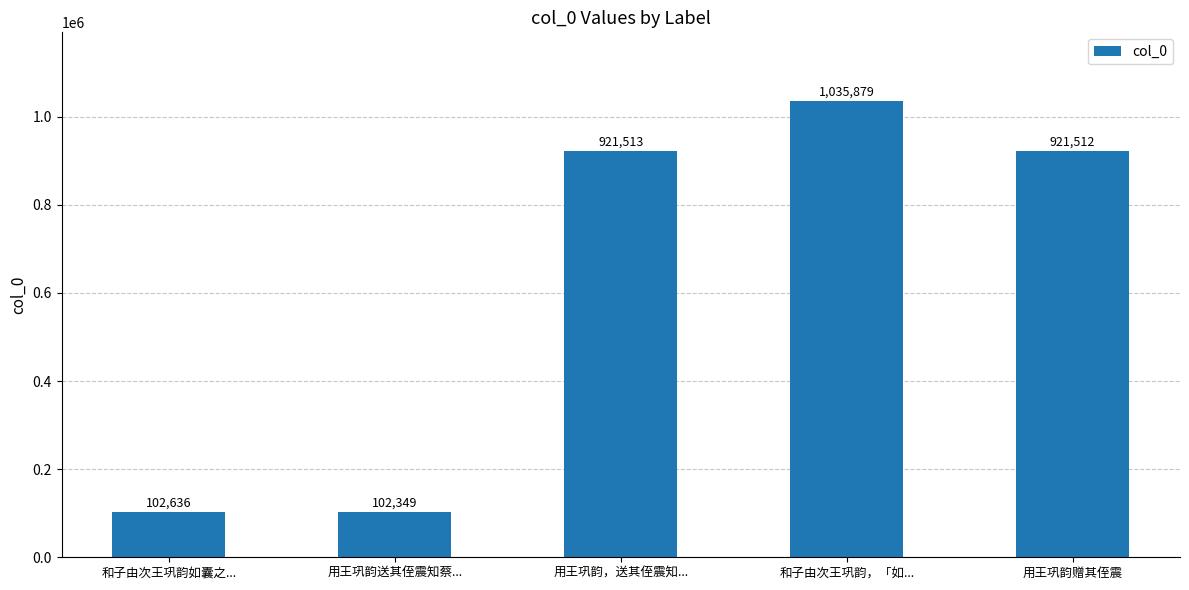

What is the approximate value at 用王巩韵，送其侄震知..., to the nearest 50?

921500